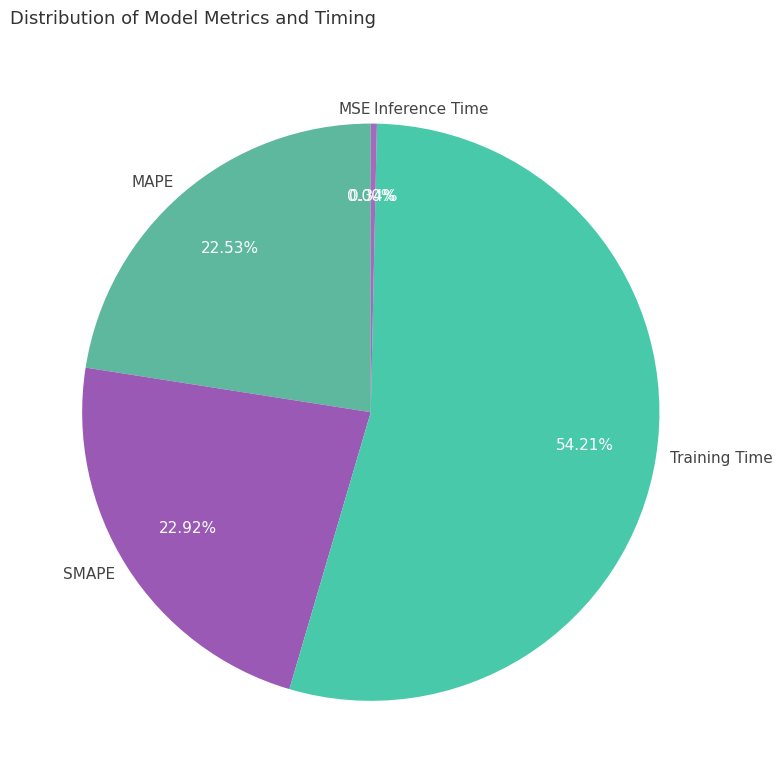

Do Inference Time and SMAPE together represent more than half of the pie?

No